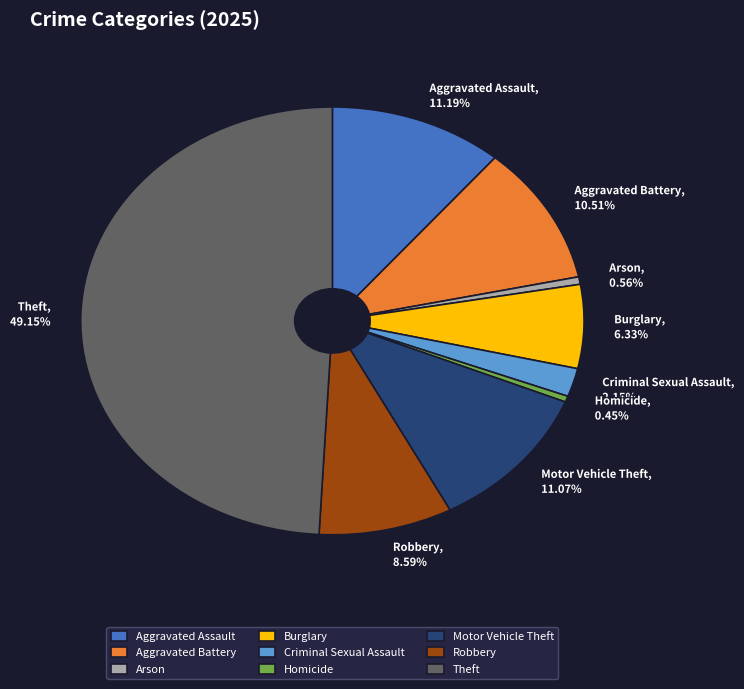

How many slices are in this pie chart?

9